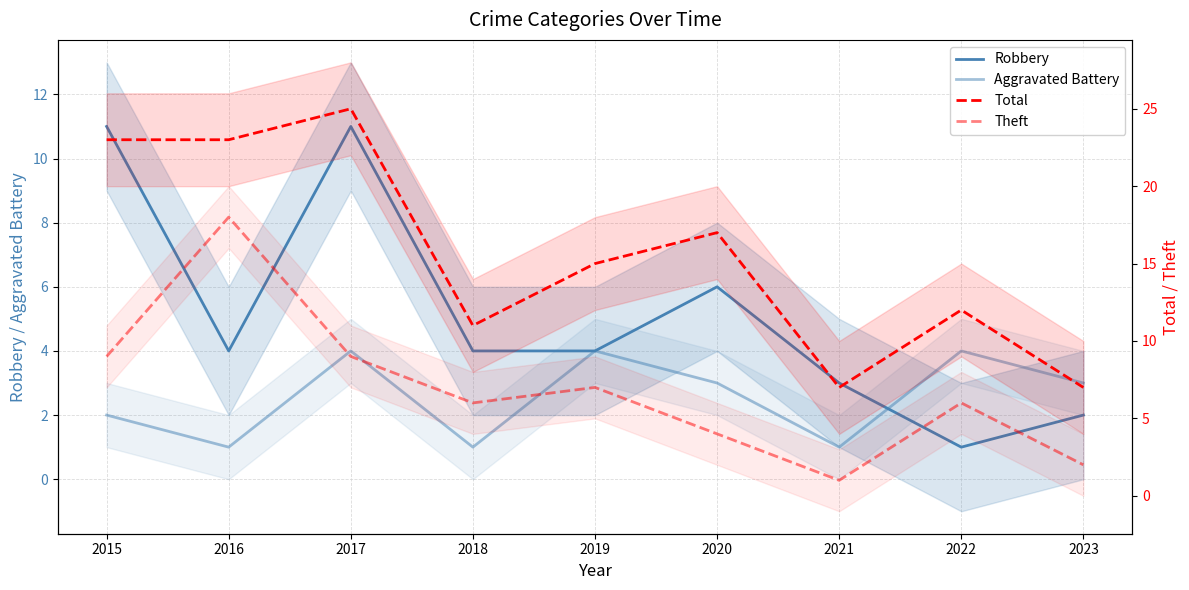

At which category does Theft reach its first local peak?

2016